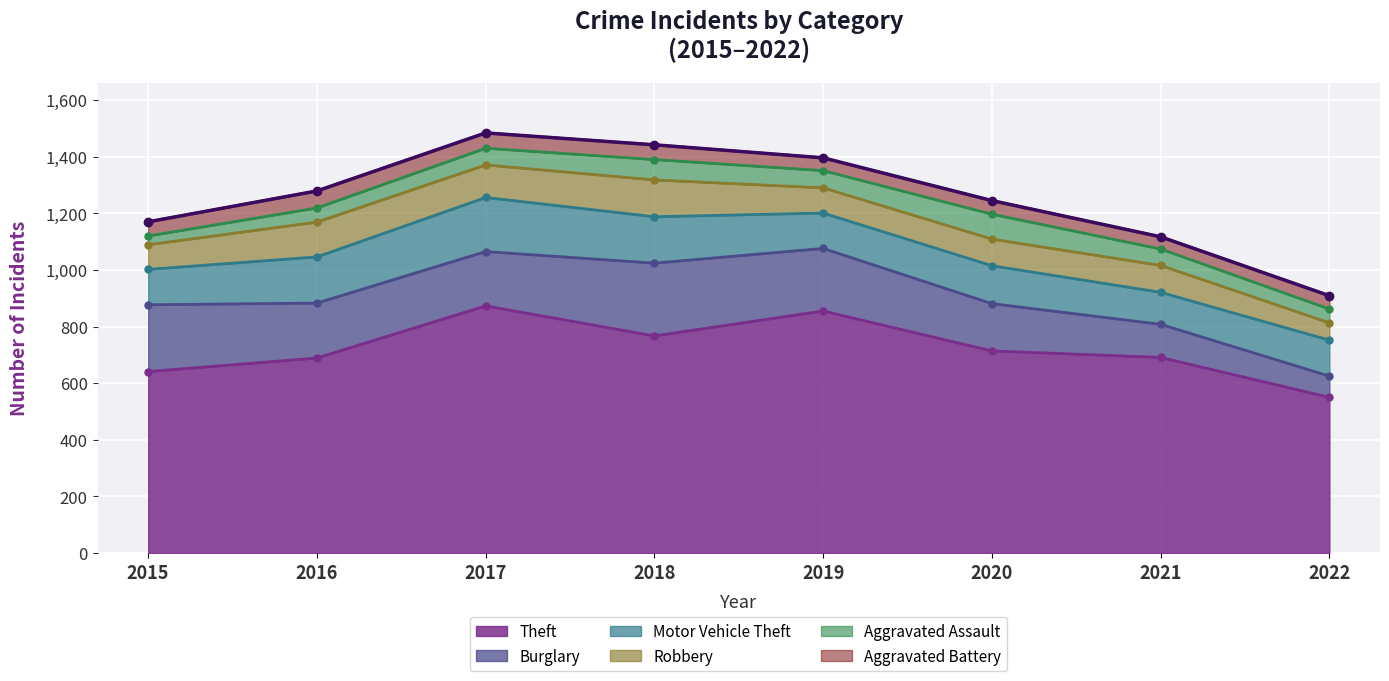

What is the value of the Aggravated Battery point at the 7th from the left?

43